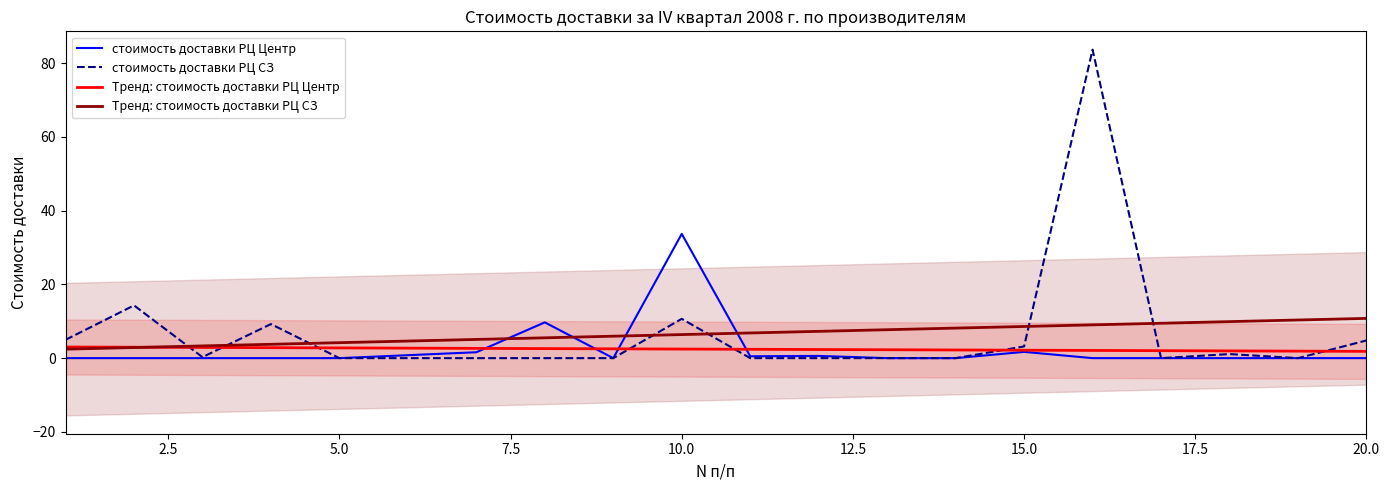

True or false: Тренд: стоимость доставки РЦ Центр has more than 0 points higher than both neighbors.

False